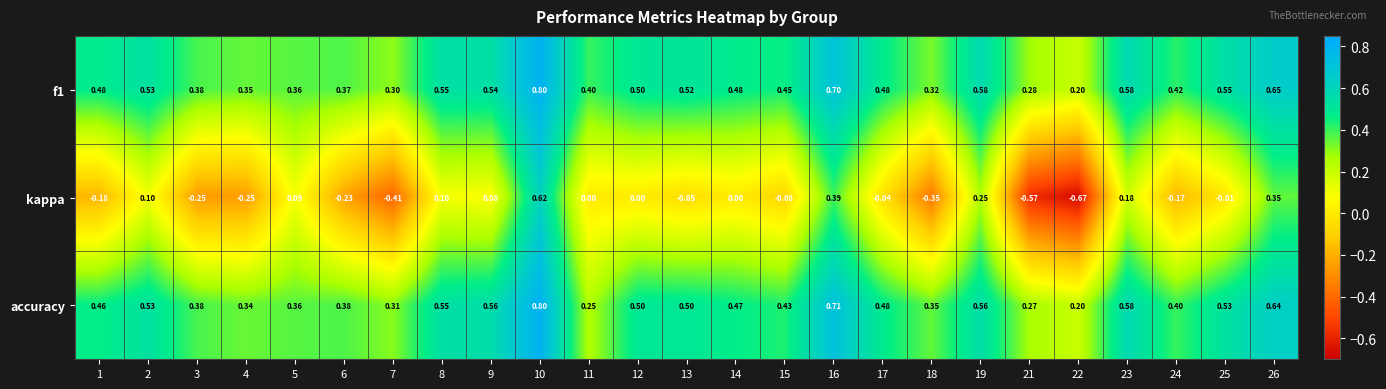

Which series has the largest range (max minus min)?

kappa